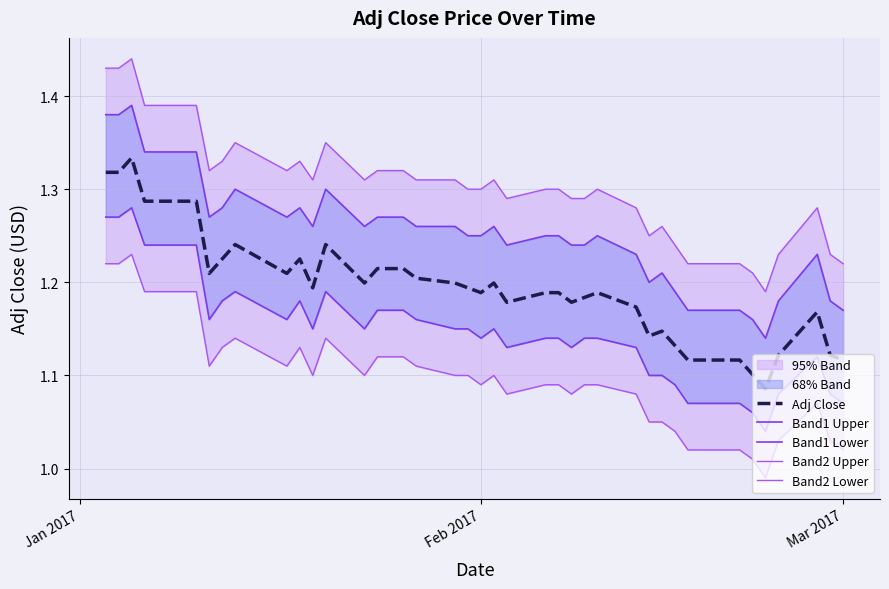

Is this an area chart (filled region under the line)?

No